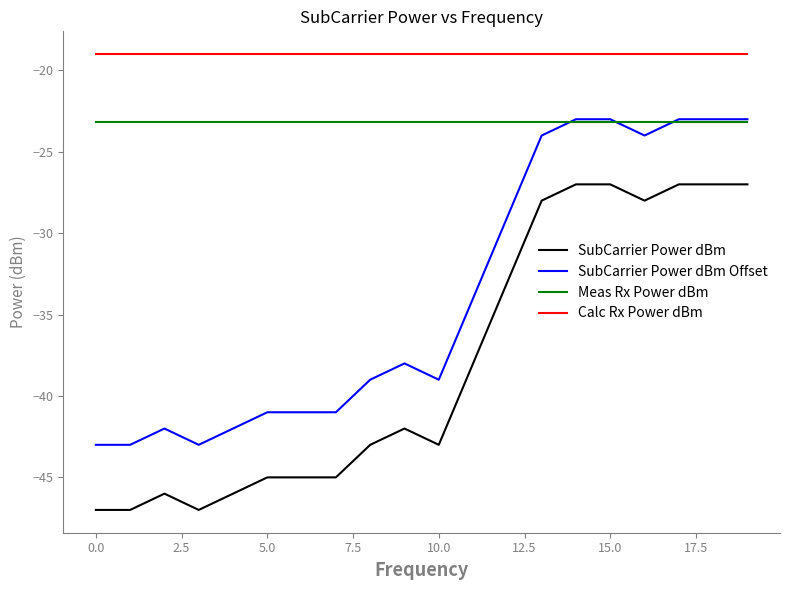

Which series has the largest total across all categories?

Calc Rx Power dBm